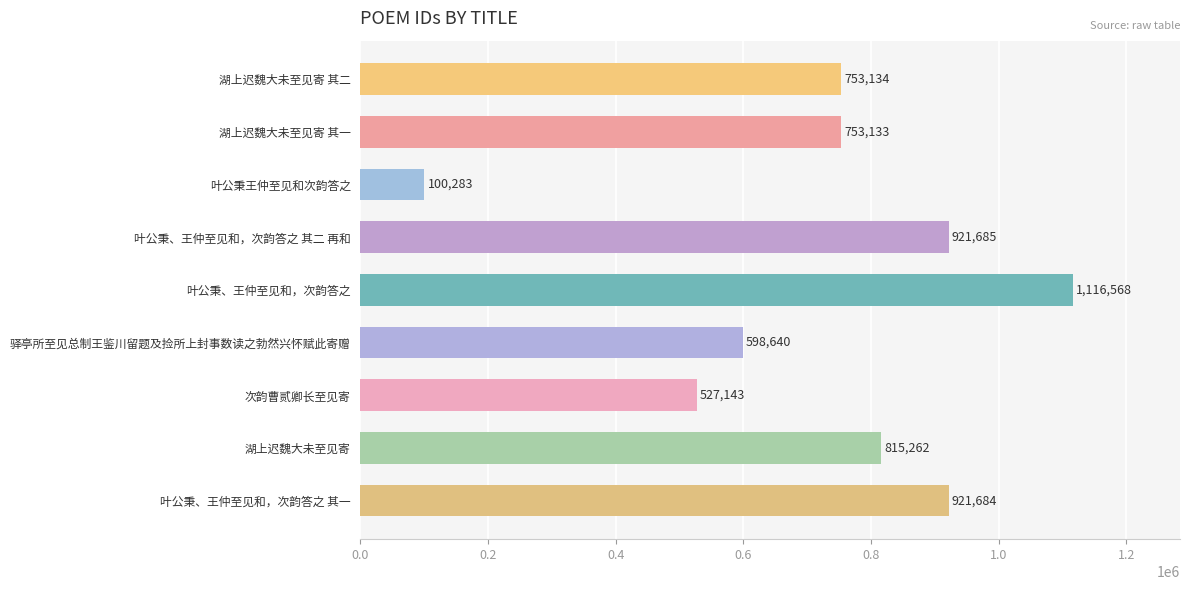

How many bars are there in total?

9